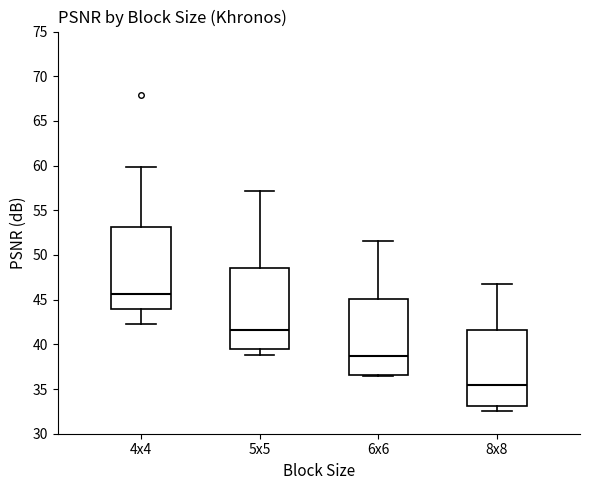

Reading left to right, transcribe this box plot: for each box, give where its median line is, the range the box spans, and where its two whiskers end, as read against the y-axis. The values are not printed on the chart, so give them approximately, as read against the axis.

4x4: median 45.5, box 44.0 to 53.0, whiskers 42.5 to 60.0
5x5: median 41.5, box 39.5 to 48.5, whiskers 39.0 to 57.0
6x6: median 38.5, box 36.5 to 45.0, whiskers 36.5 to 51.5
8x8: median 35.5, box 33.0 to 41.5, whiskers 32.5 to 46.5